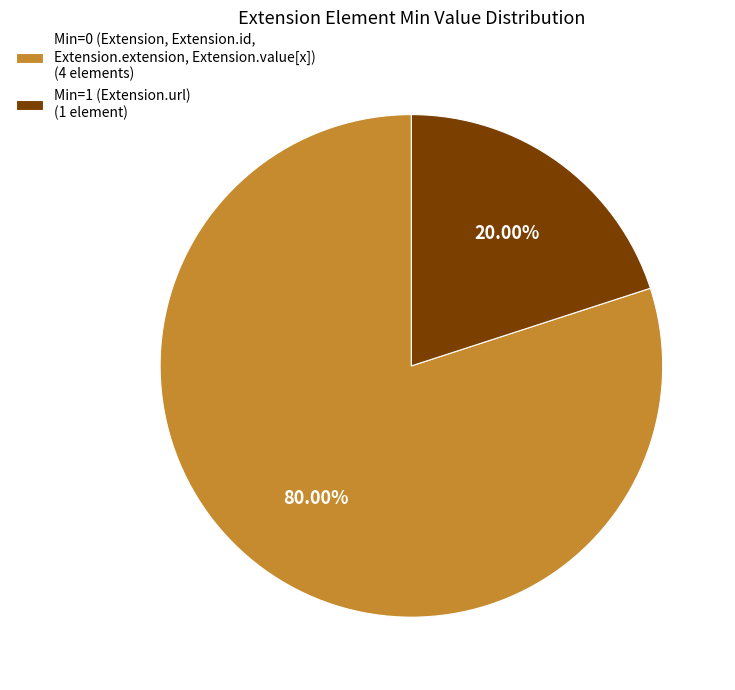

Which slice is the largest?

Min=0 (Extension, Extension.id, Extension.extension, Extension.value[x]) (4 elements)